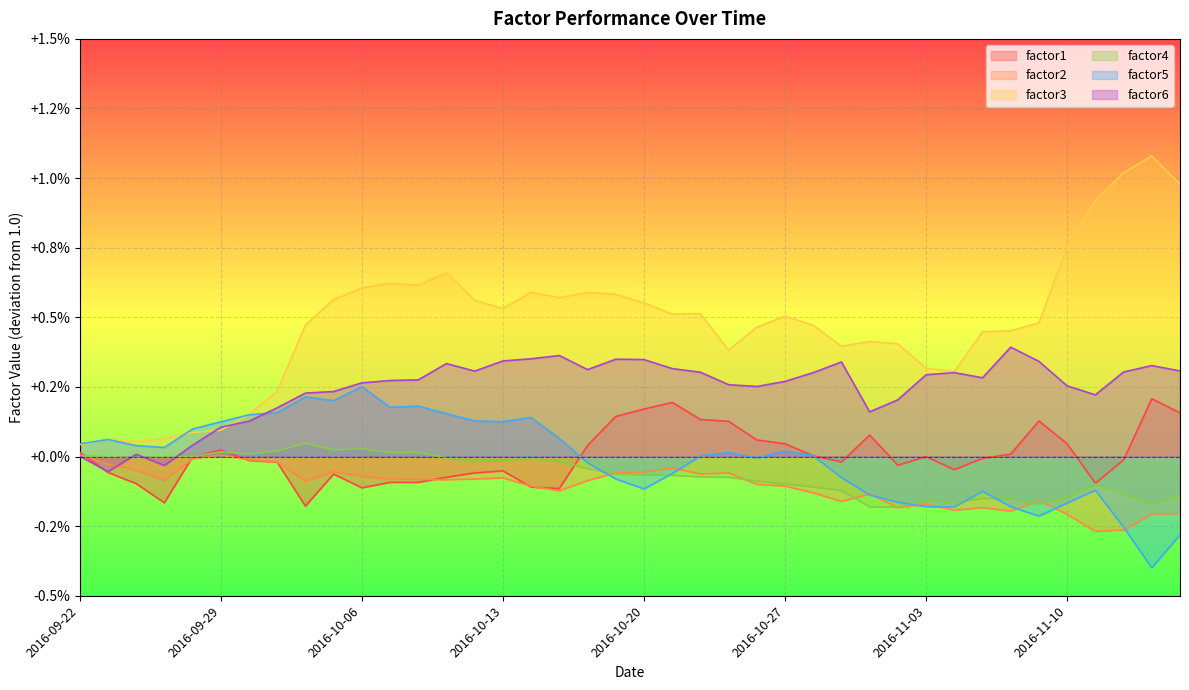

How many series are shown in this chart?

6